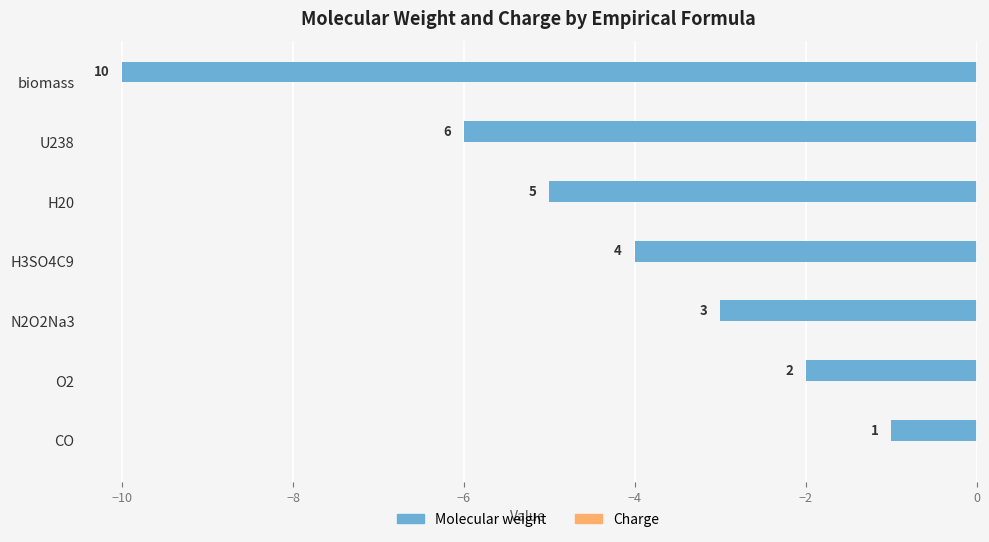

How many bars are there in total?

7